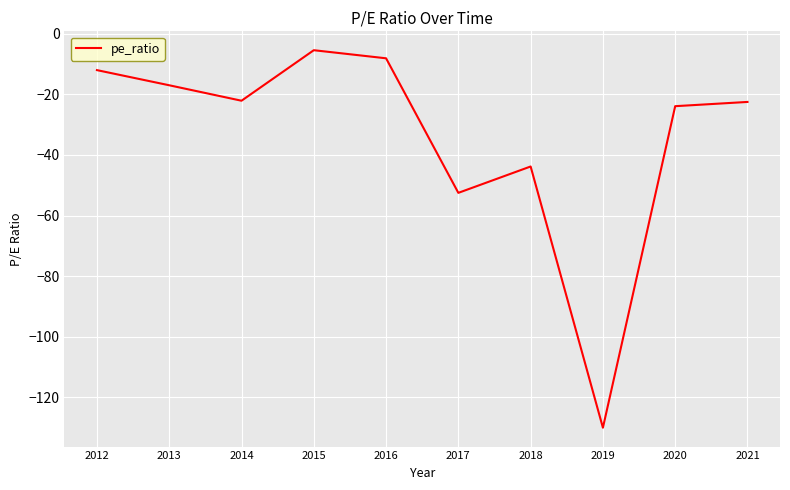

What is the approximate value at 2016?

-8.1